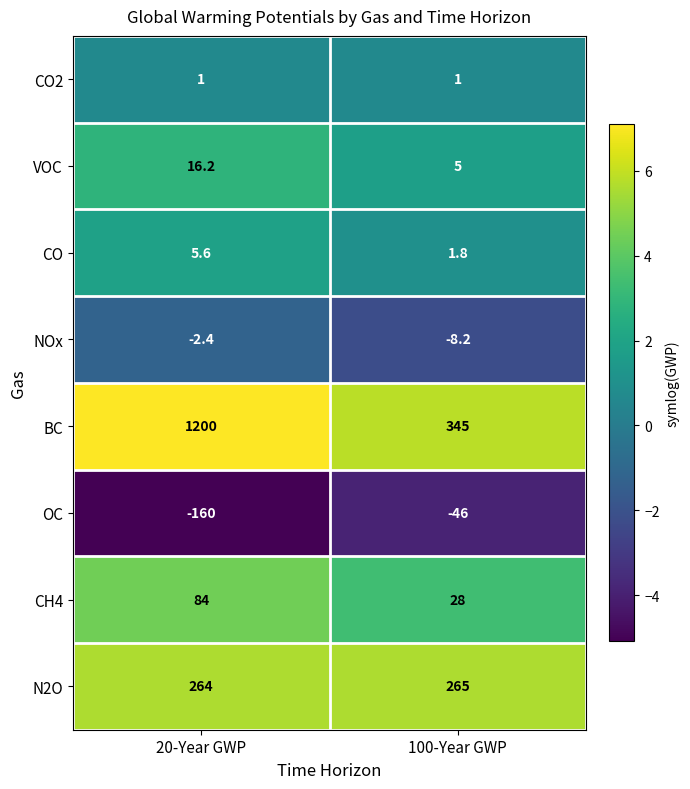

True or false: CO2 has a value of 0.3 at 100-Year GWP.

False